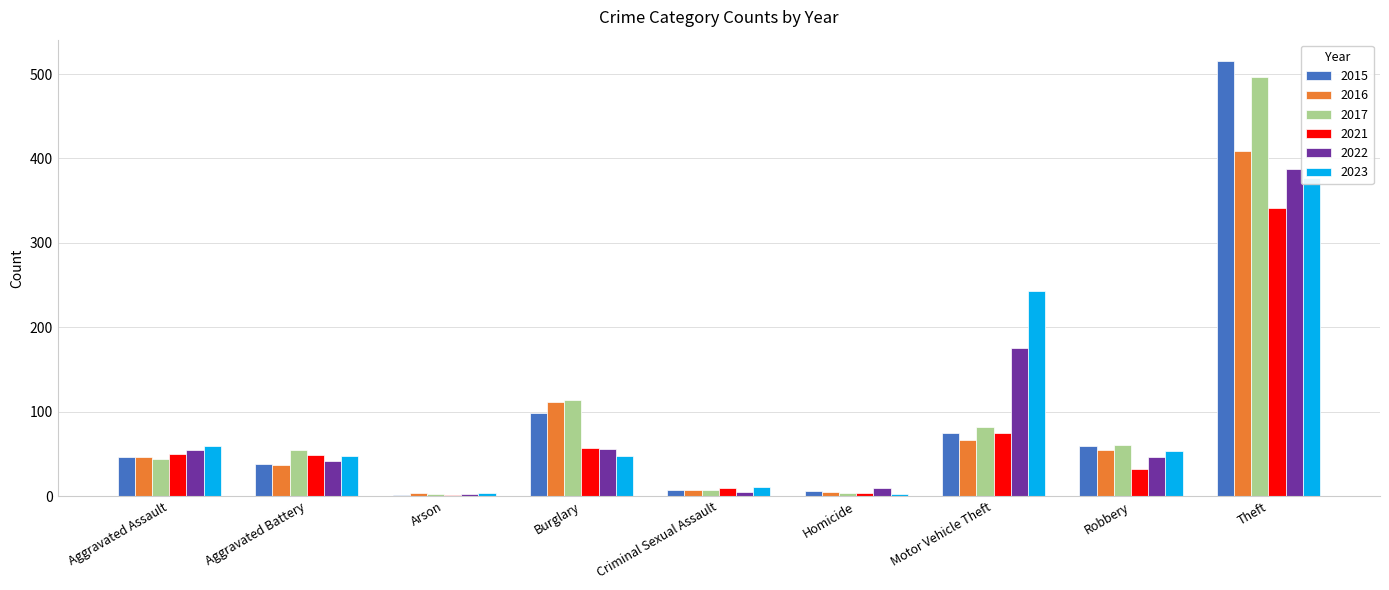

Which series has the largest total across all categories?

2017